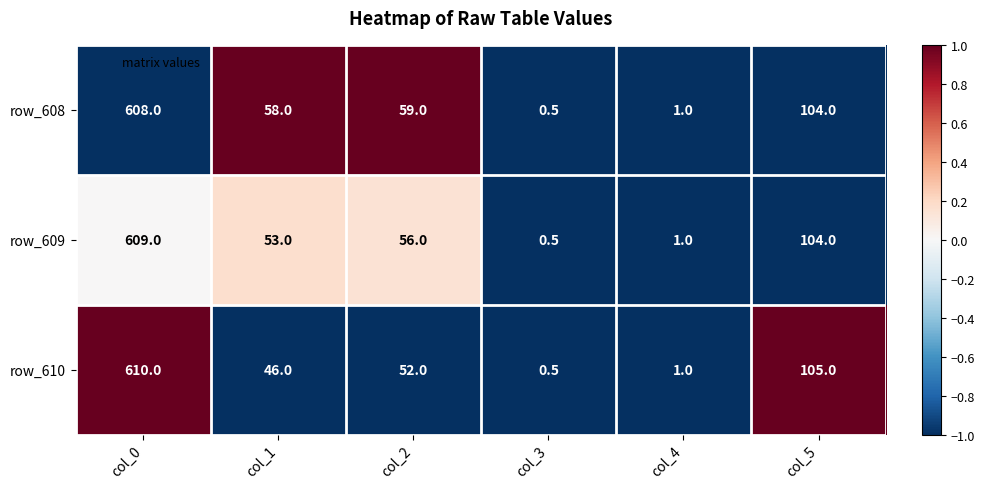

How many categories are shown in the chart?

6